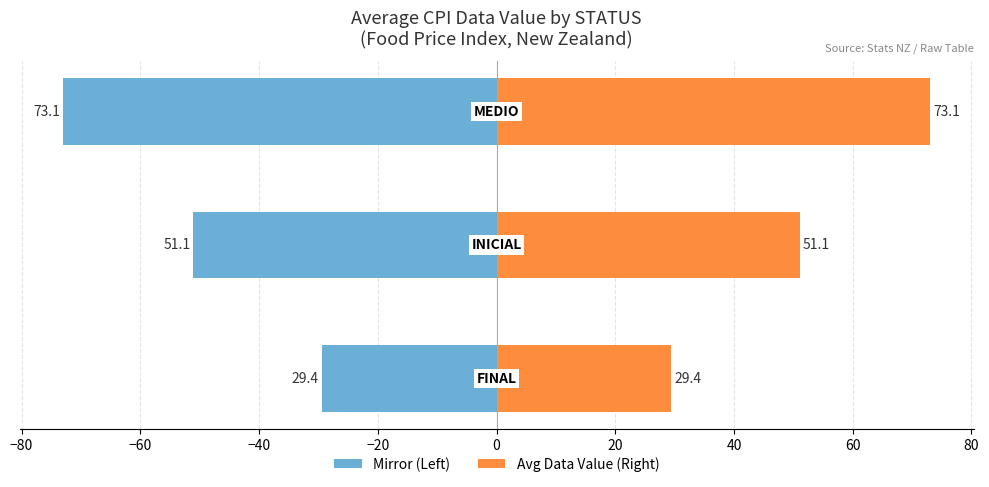

The Right (Data_value avg) series shows 76.4 at −80. True or false?

False